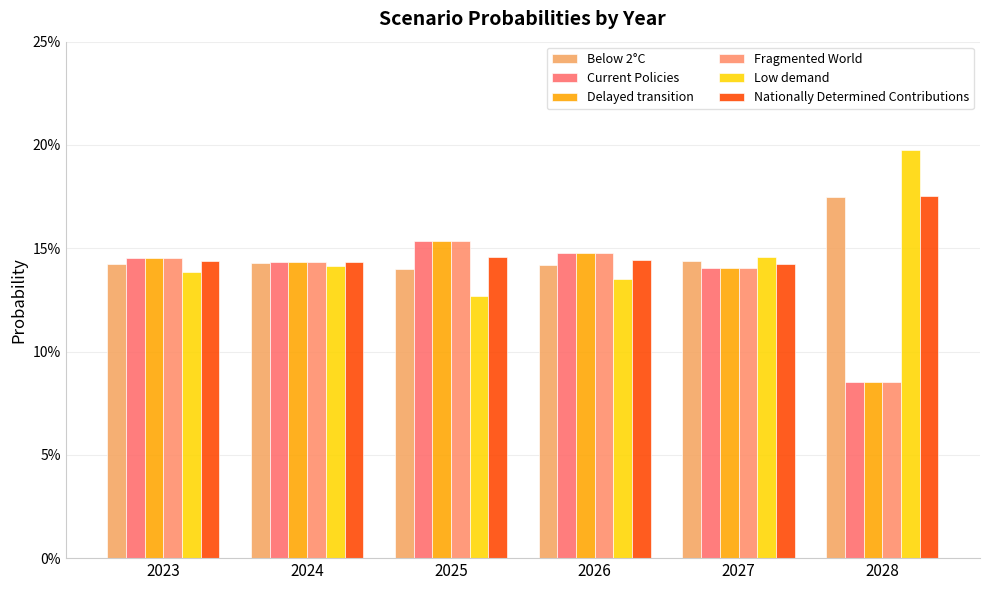

At how many categories does at least one series exceed 0?

6